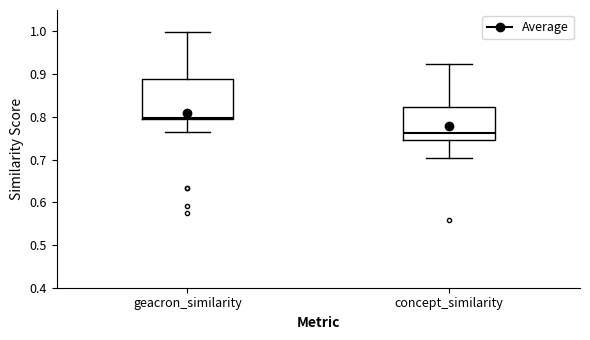

Where is the upper edge of the box for geacron_similarity on the y-axis? The values are not printed on the chart, so give them approximately, as read against the axis.

0.89